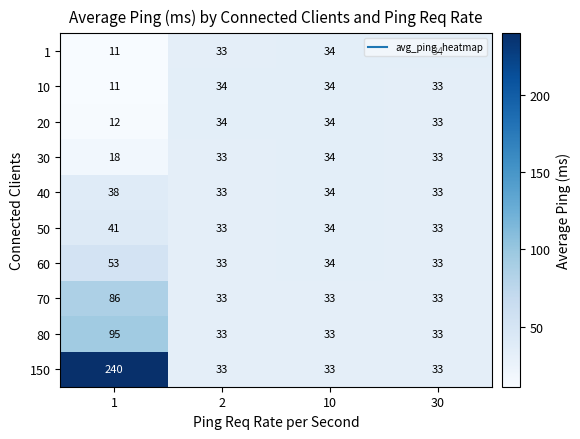

The value of 60 at 1 is 53. True or false?

True